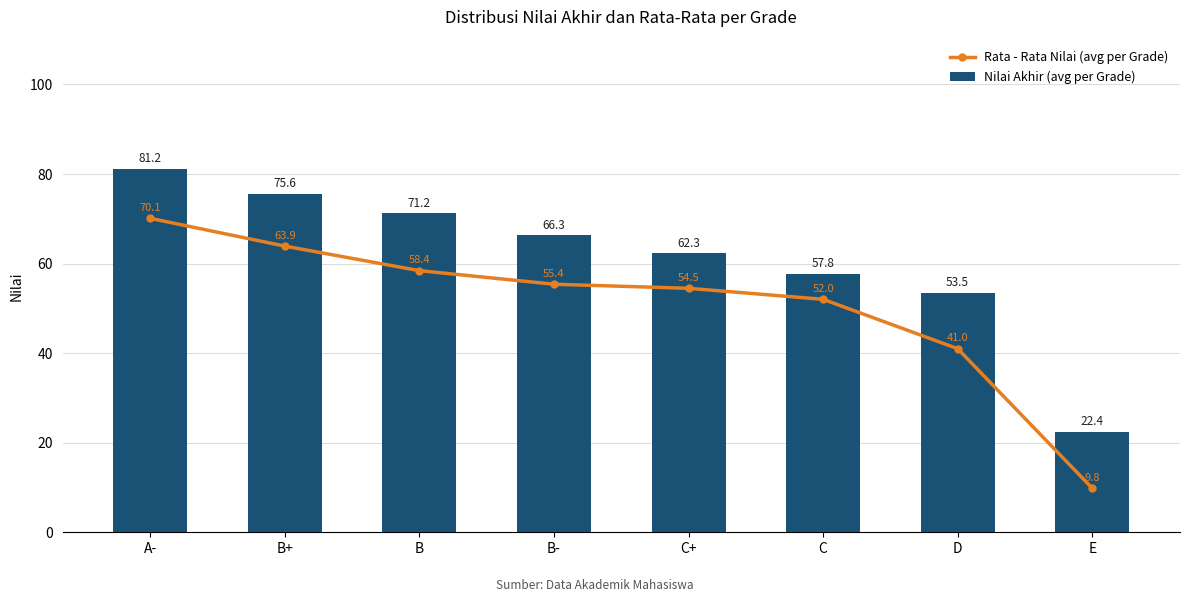

What are all the series names shown in the legend?

Rata - Rata Nilai (avg per Grade), Nilai Akhir (avg per Grade)